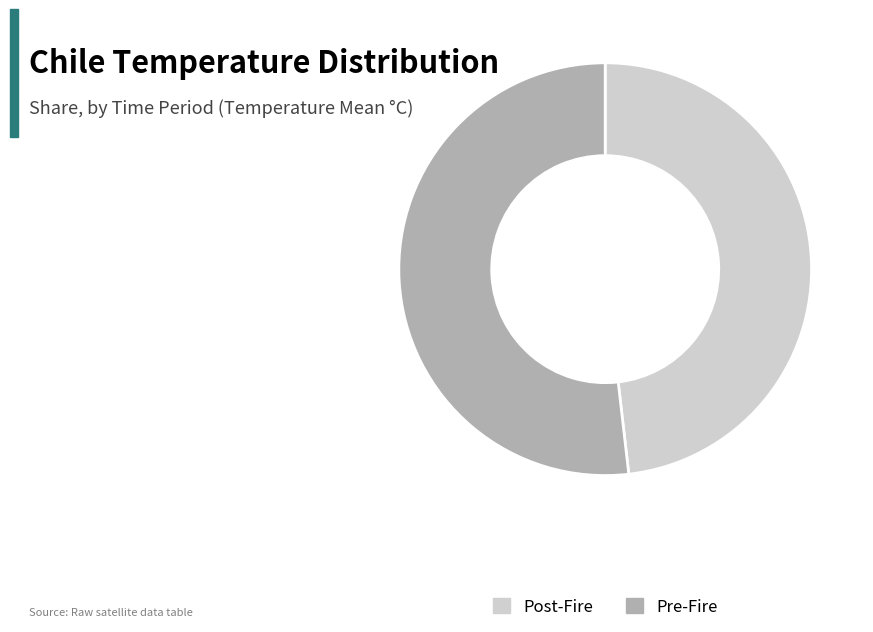

Which slice is the smallest?

Post-Fire